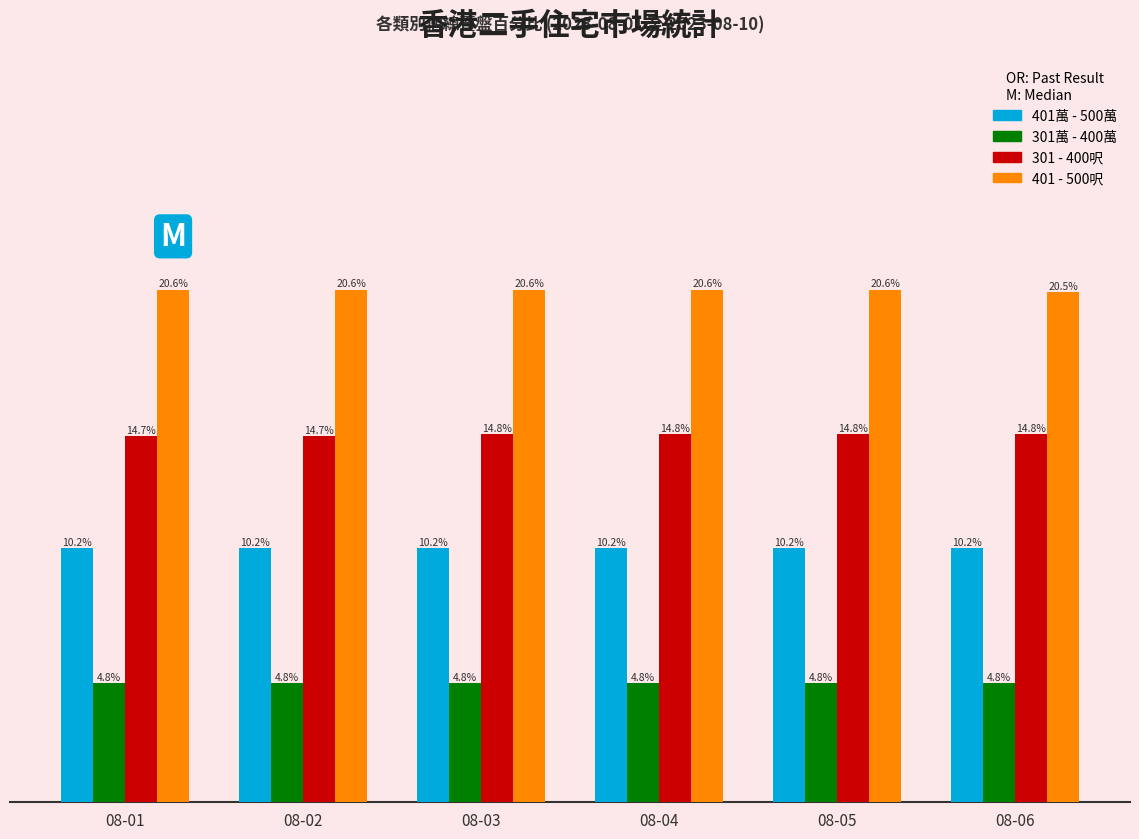

Is the value of 301萬 - 400萬 at 08-06 greater than the value of 301 - 400呎 at 08-06?

No